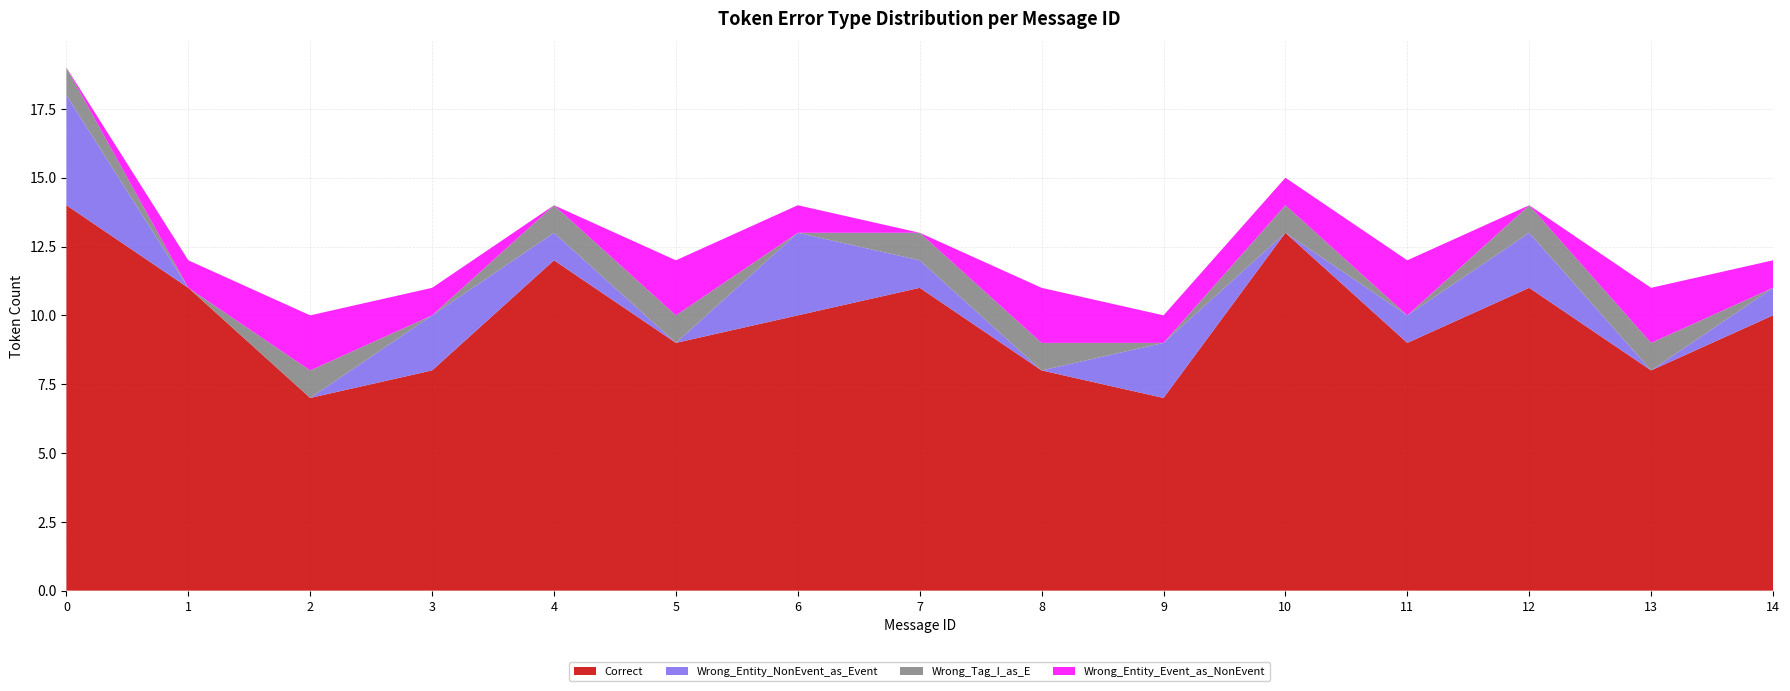

Reading left to right, what are all the values shown in this chart?

Correct: 14	11	7	8	12	9	10	11	8	7	13	9	11	8	10
Wrong_Entity_NonEvent_as_Event: 4	0	0	2	1	0	3	1	0	2	0	1	2	0	1
Wrong_Tag_I_as_E: 1	0	1	0	1	1	0	1	1	0	1	0	1	1	0
Wrong_Entity_Event_as_NonEvent: 0	1	2	1	0	2	1	0	2	1	1	2	0	2	1